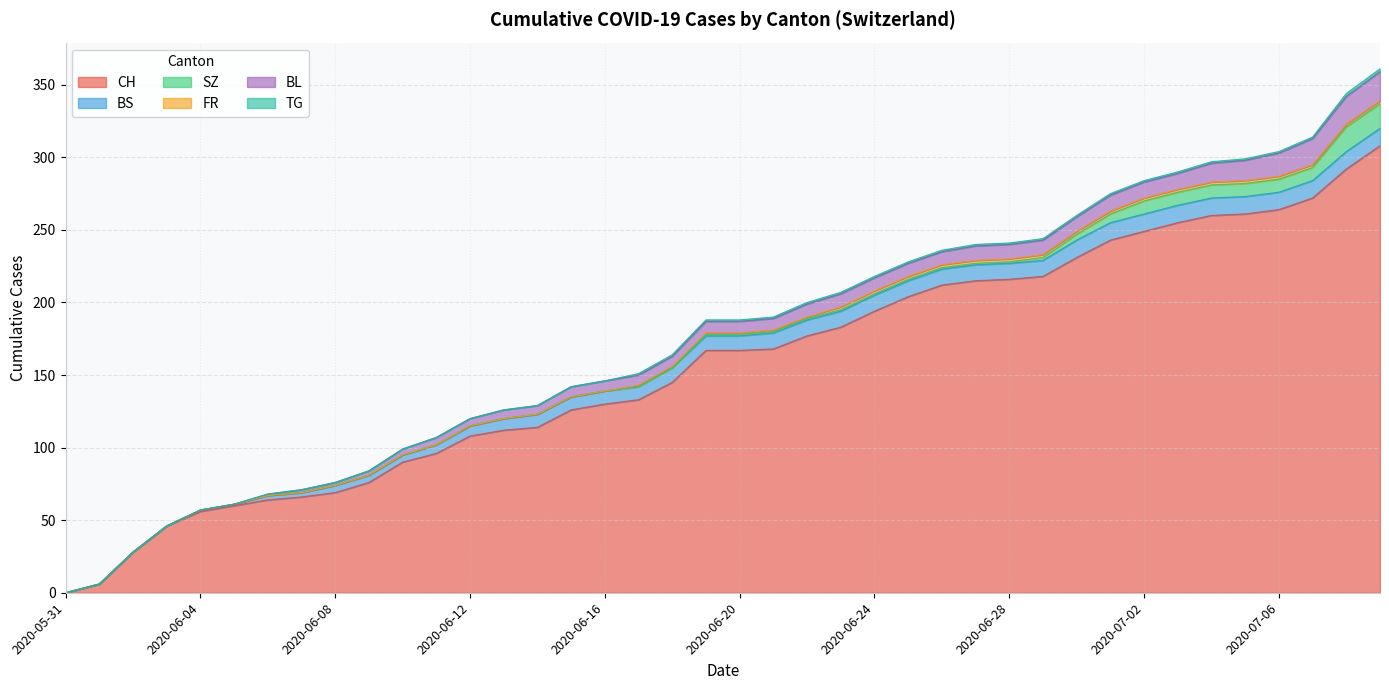

Read the FR value at 2020-06-22.

1